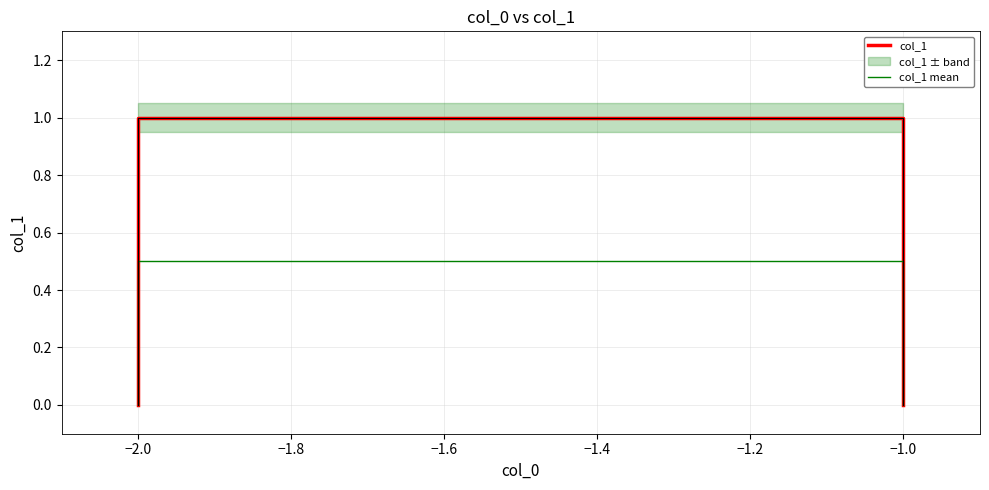

True or false: col_1 and col_1 mean cross at least once.

False